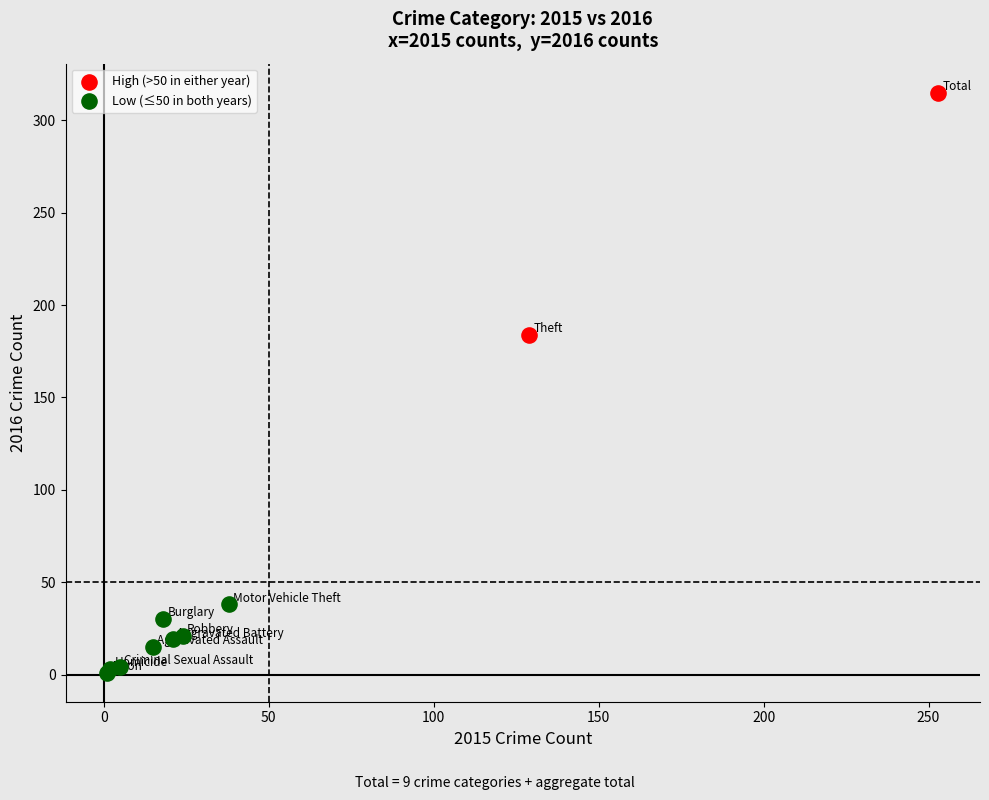

Which series contains the highest Y value?

High (>50 in either year)